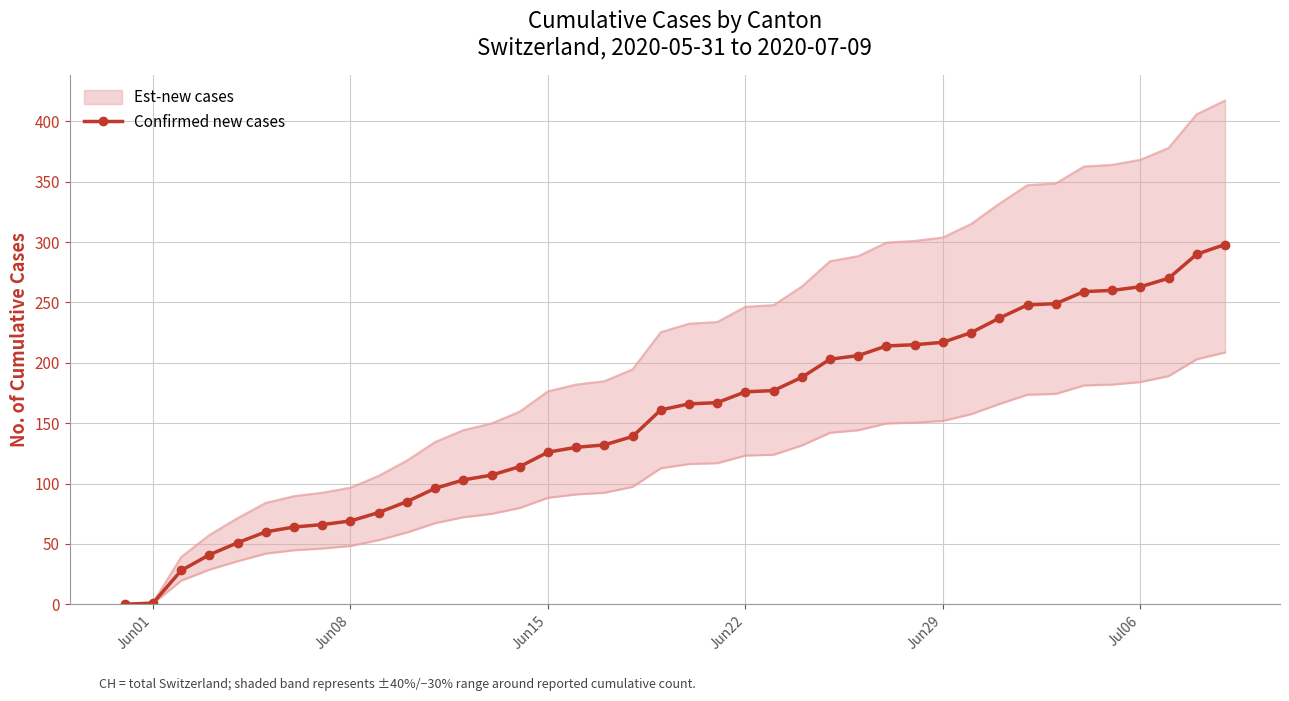

True or false: the data has more than 2 interior local peaks.

False